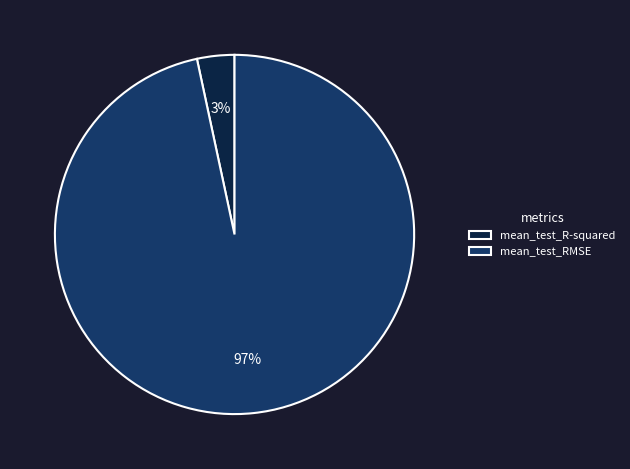

To the nearest percent, what is the average slice percentage?

50%